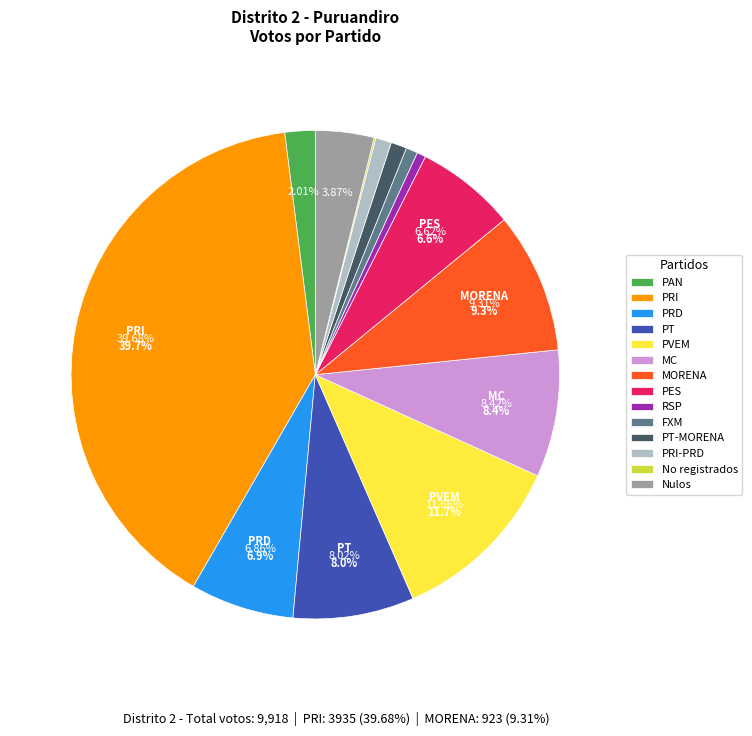

What percentage do No registrados and PRI-PRD together represent?

1.2%